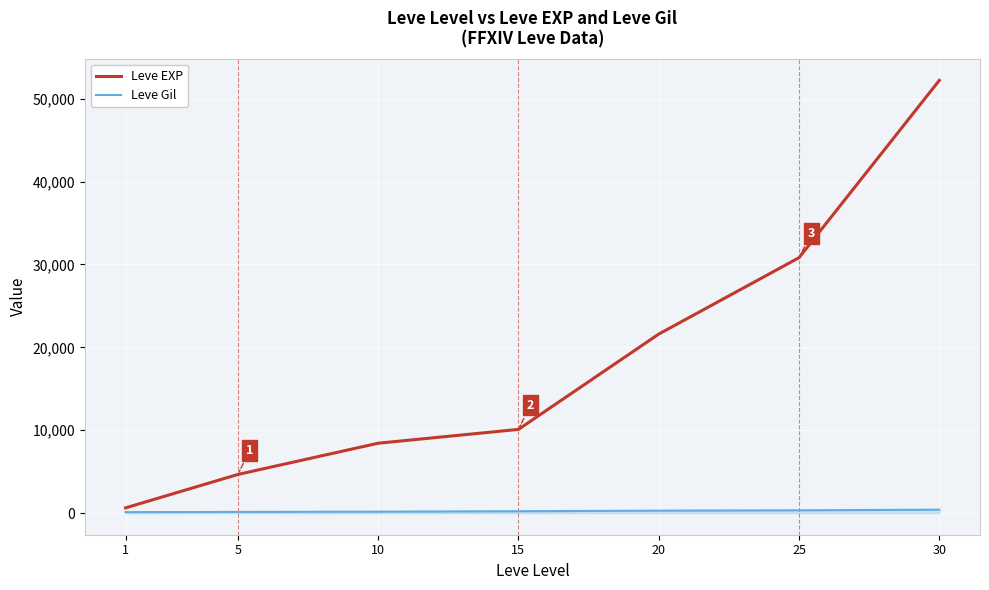

Rank the series by their maximum value, from highest to lowest.

Leve EXP, Leve Gil